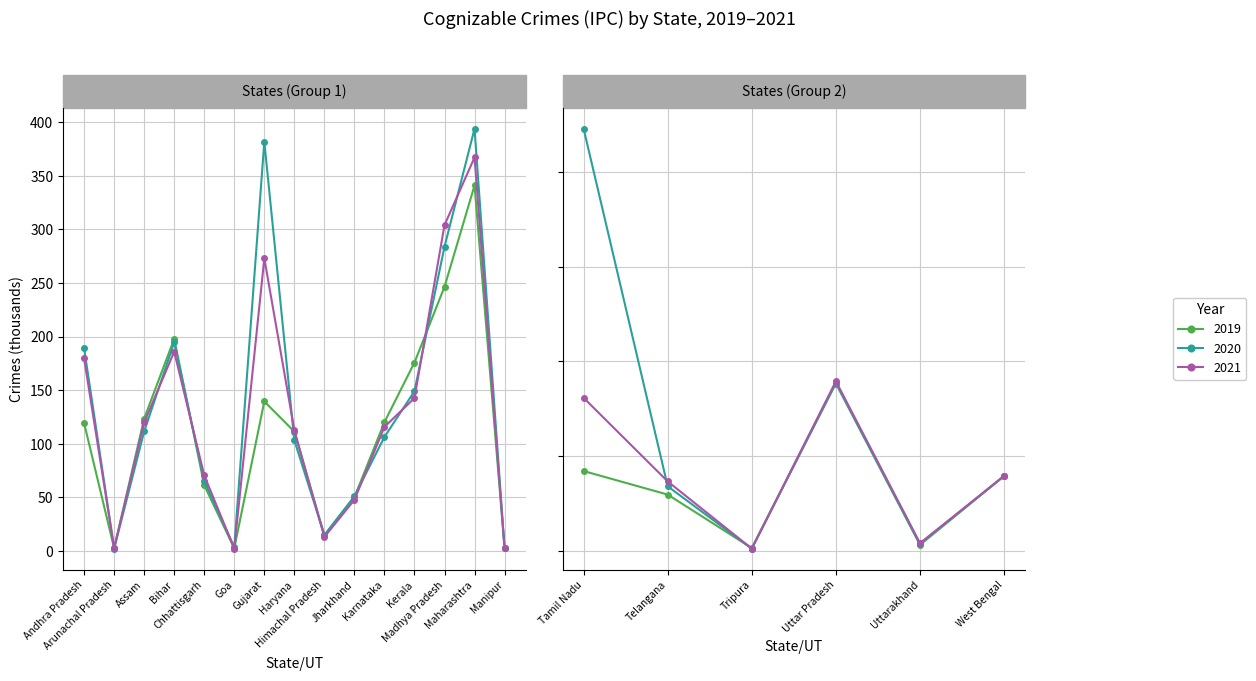

What is the greatest value displayed?

394.0